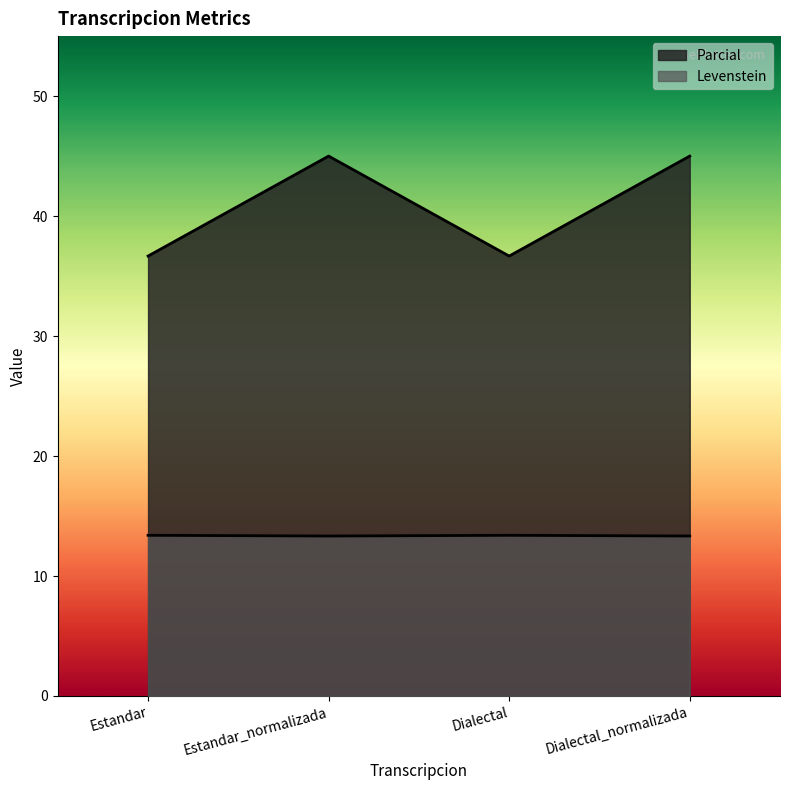

Is it true that Levenstein equals 18.7 at Dialectal_normalizada?

False